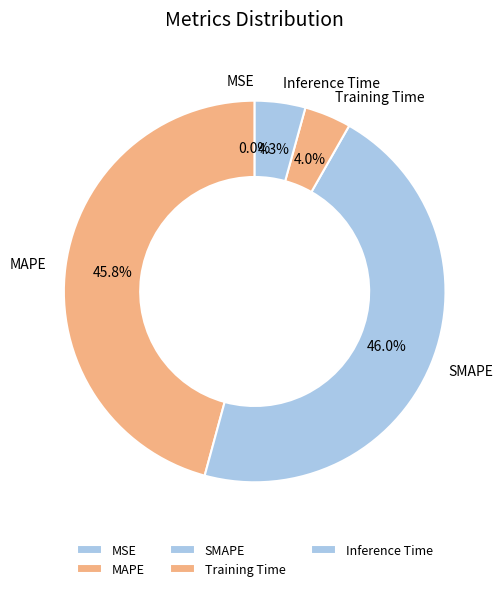

Does Inference Time represent more than half of the total?

No